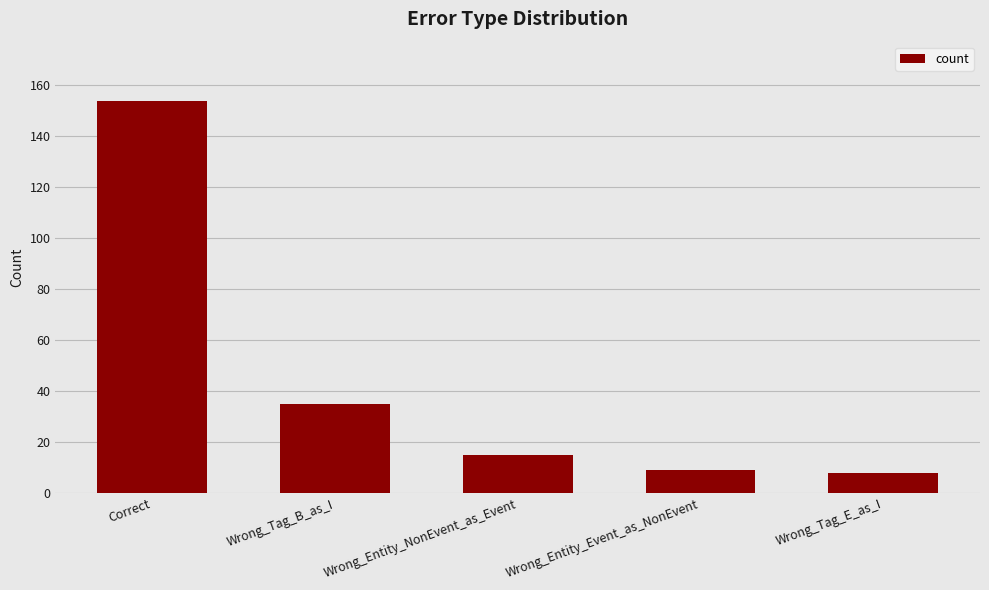

How many categories are shown in the chart?

5